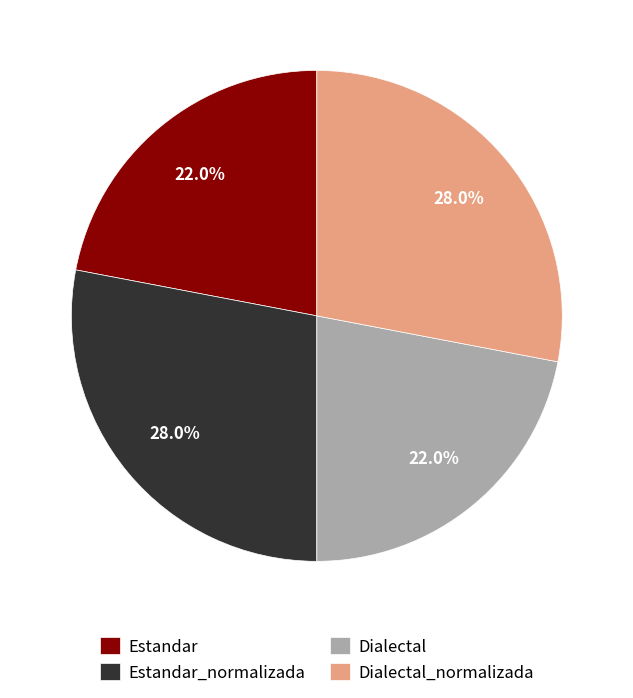

Does any single category account for the majority?

No